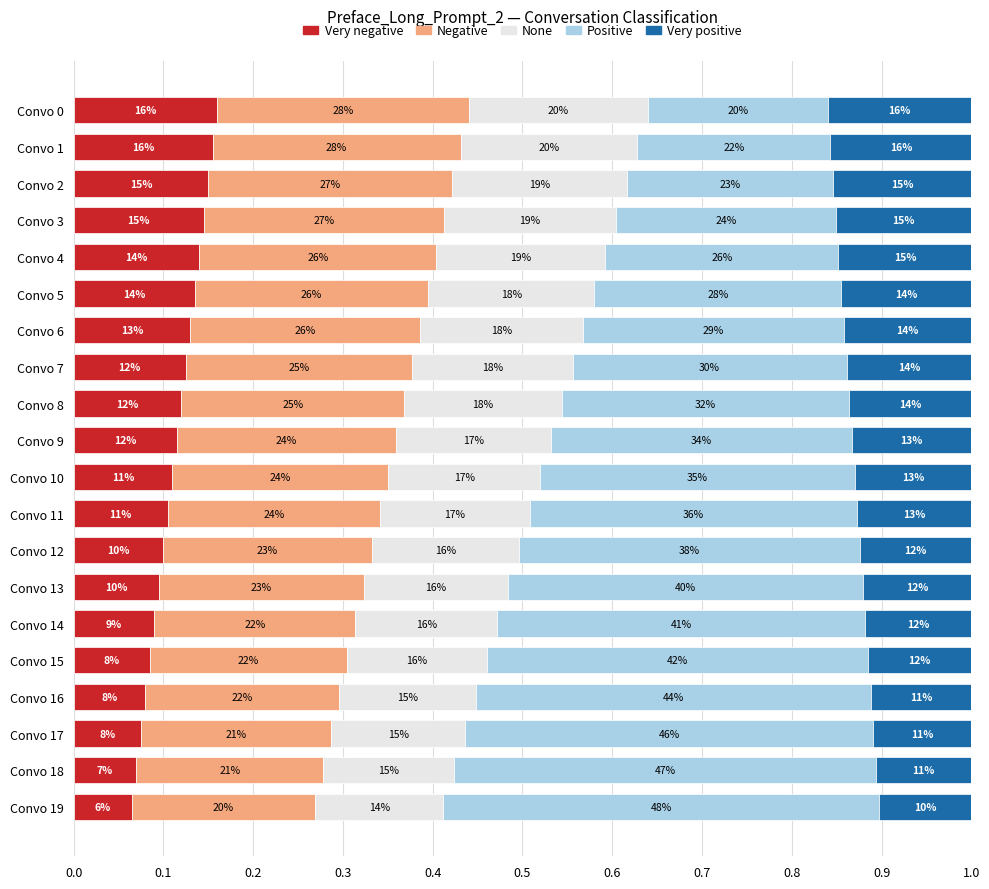

What are all the series names shown in the legend?

Very negative, Negative, None, Positive, Very positive